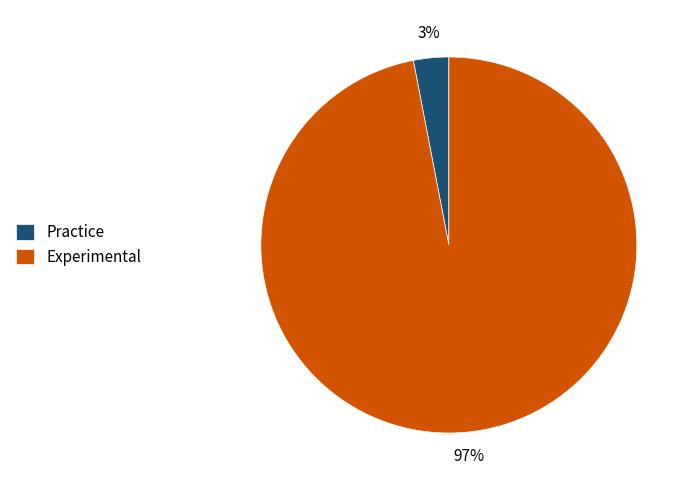

Rank the categories by value from lowest to highest.

Practice, Experimental